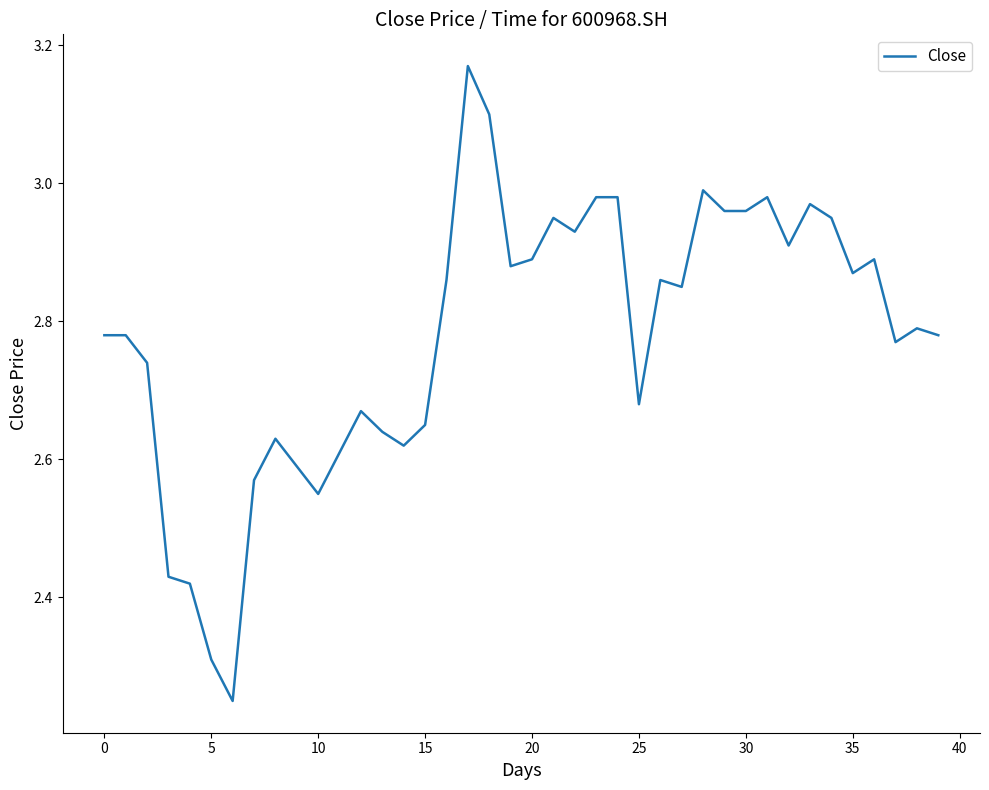

What is the difference between the maximum and minimum values?

0.9